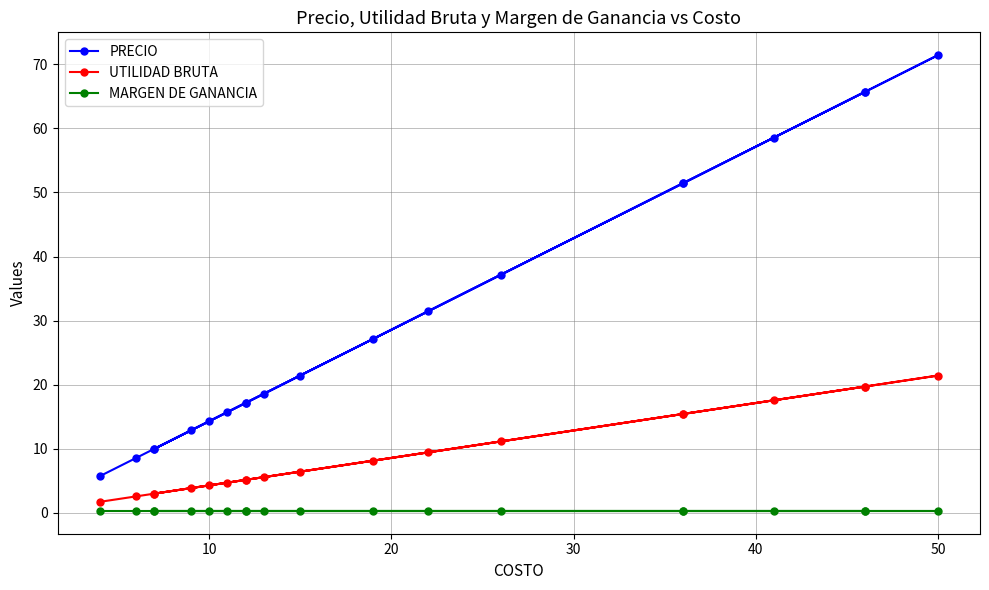

Is it true that MARGEN DE GANANCIA equals 0.4 at 7?

False